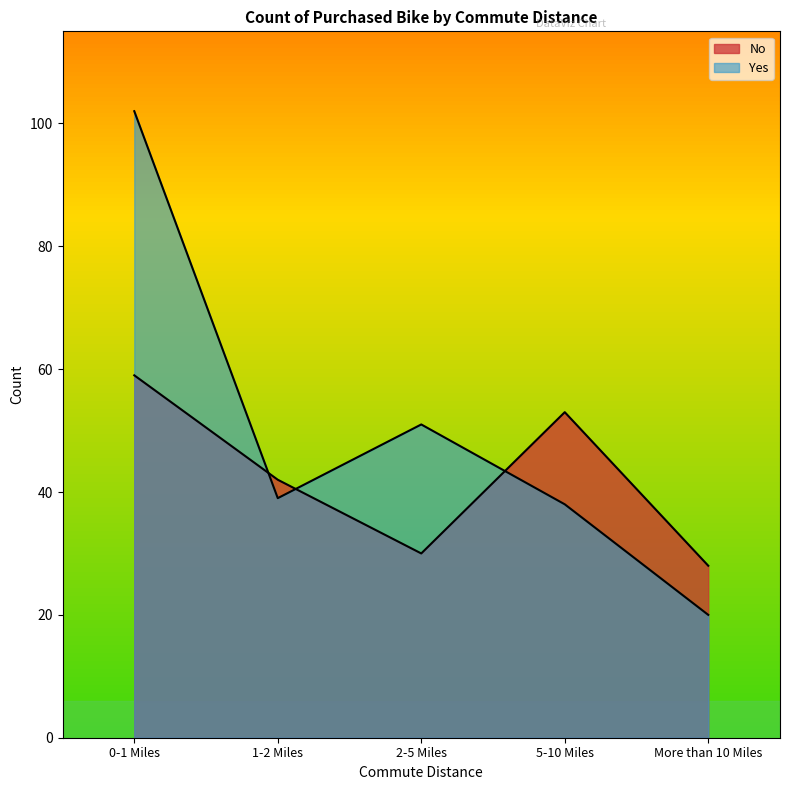

How many intersections are there between No and Yes?

3